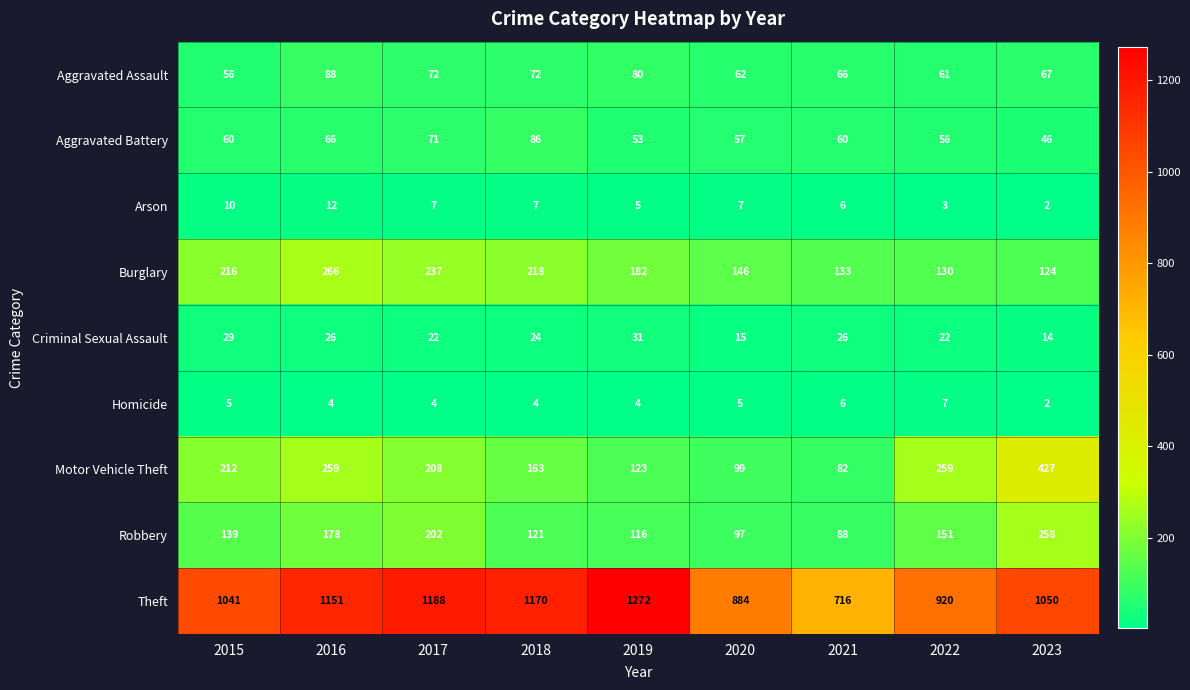

Which series has the largest total across all categories?

Theft